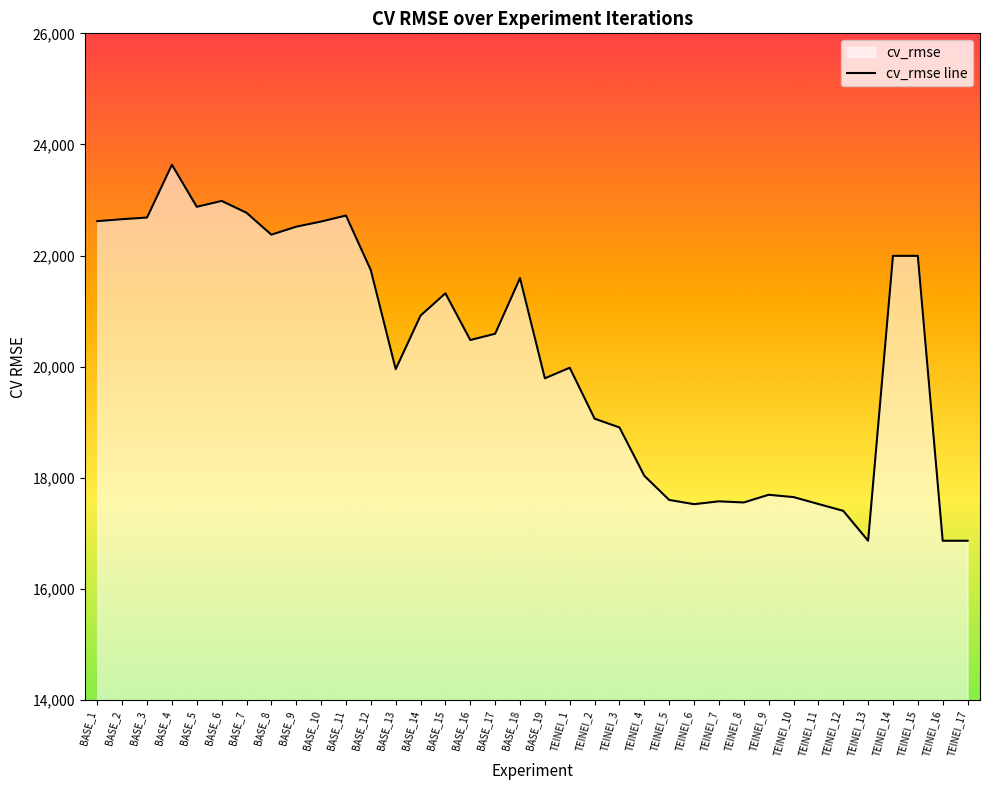

Does the chart display data point markers on the line(s)?

No